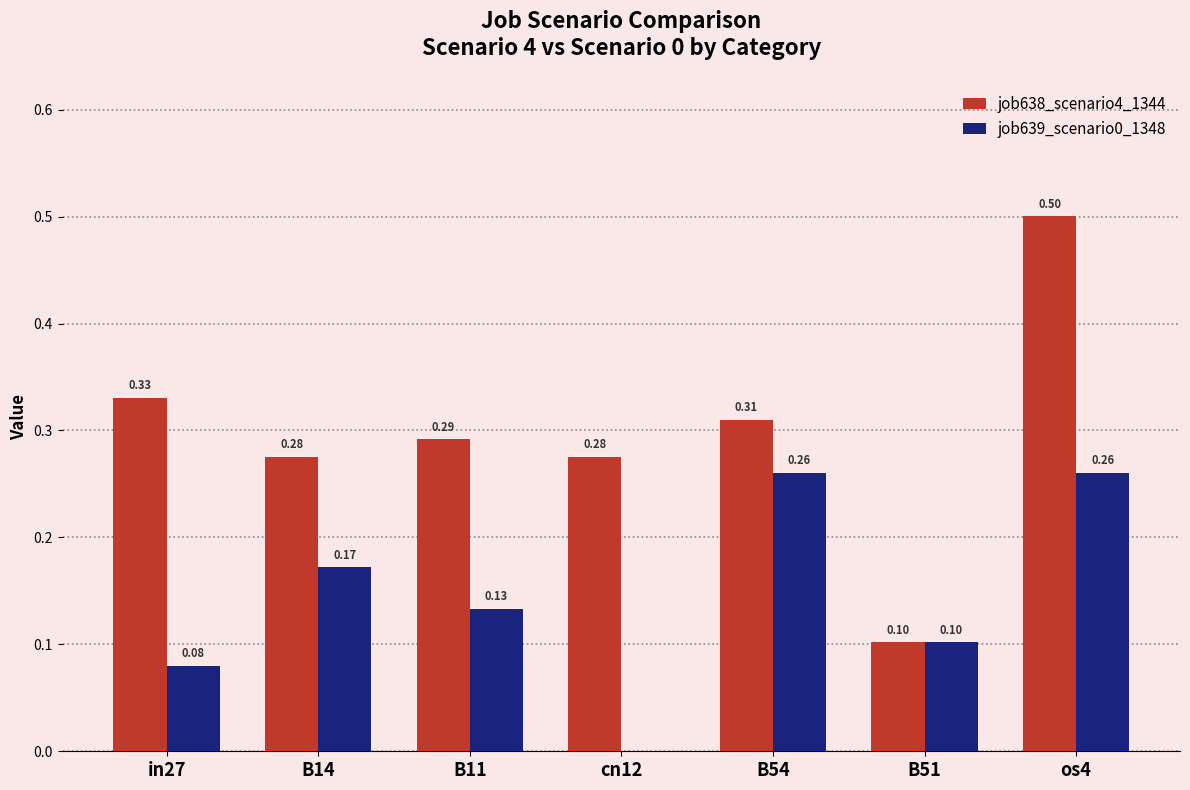

What is the sum of all job638_scenario4_1344 values?

2.1